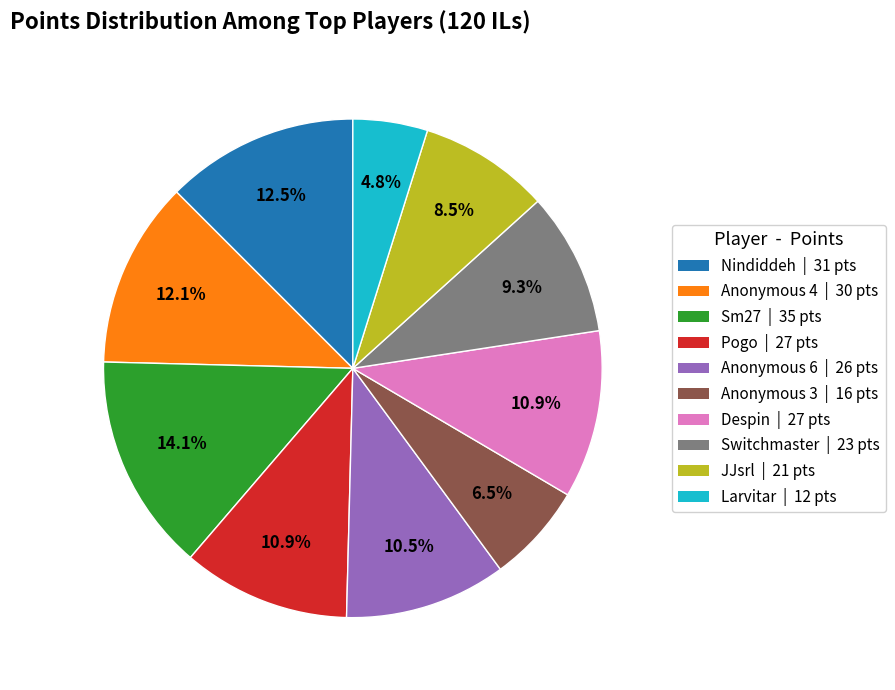

Does any single category account for the majority?

No